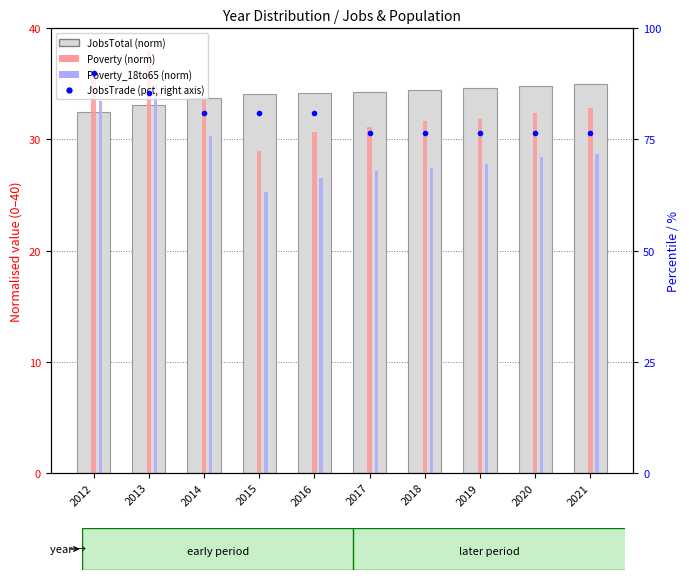

What is the total value across all series at 2013?

191.6